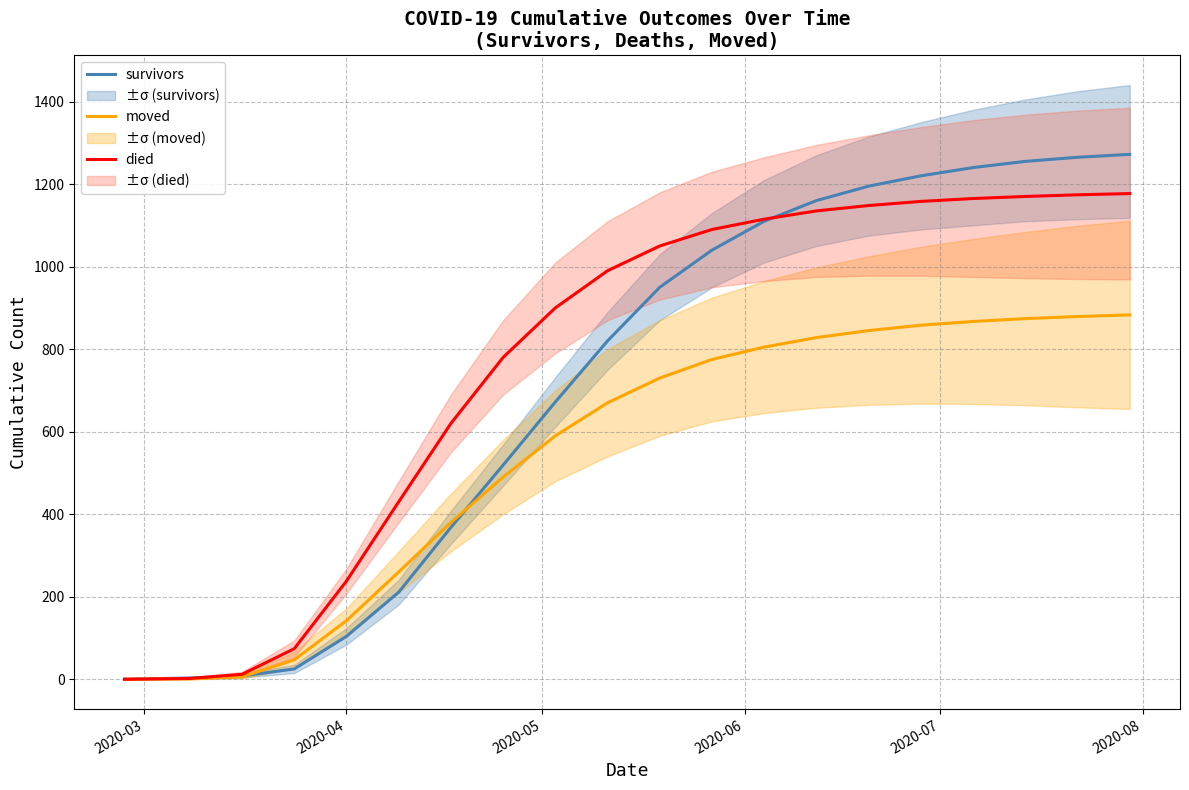

What is the highest value of the moved series?

883